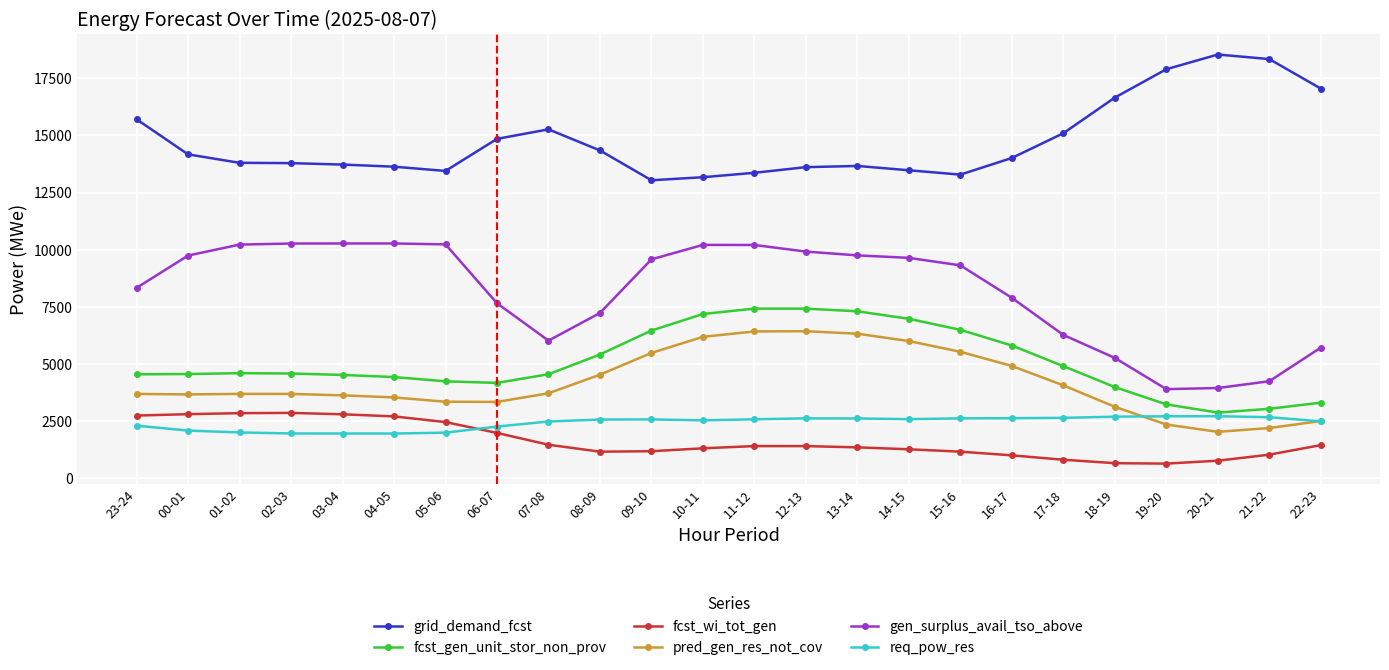

At 20-21, list the series in order from largest to smallest.

grid_demand_fcst, gen_surplus_avail_tso_above, fcst_gen_unit_stor_non_prov, req_pow_res, pred_gen_res_not_cov, fcst_wi_tot_gen